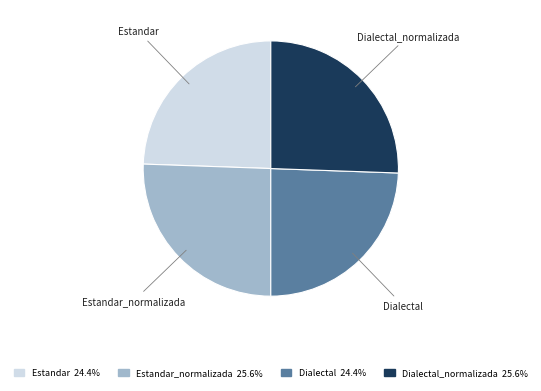

Do Estandar and Dialectal together represent more than half of the pie?

No